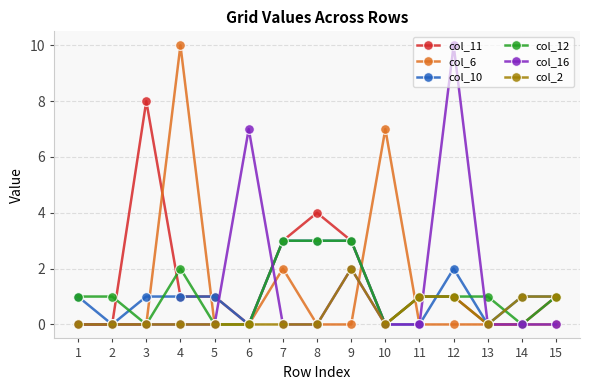

How many col_16 values are between 0 and 1?

12